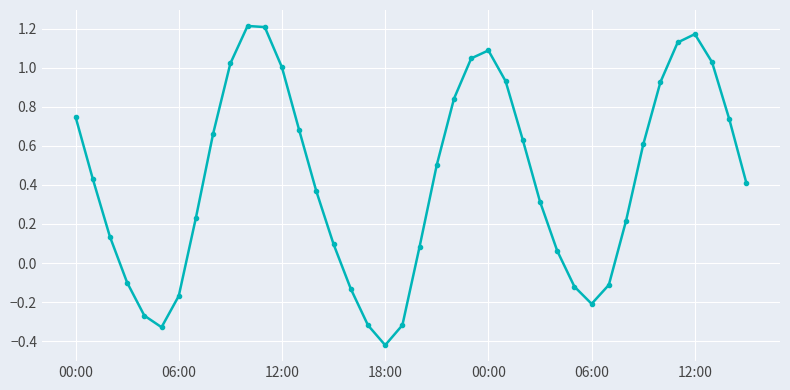

How many interior local peaks (higher than both neighbors) does the data have?

3